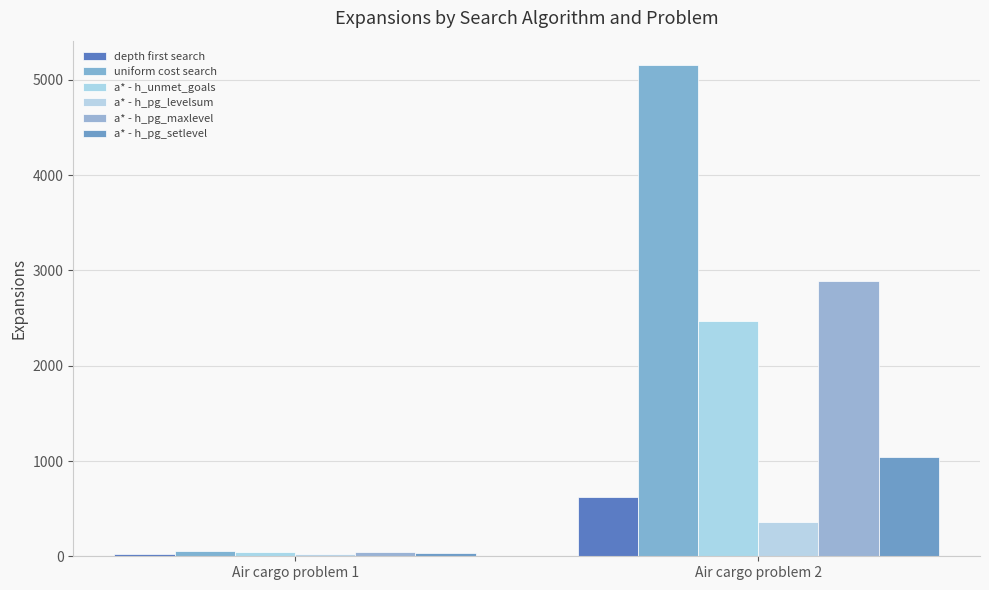

Reading left to right, transcribe all the data shown in this chart.

depth first search: 21	624
uniform cost search: 60	5154
a* - h_unmet_goals: 50	2467
a* - h_pg_levelsum: 28	357
a* - h_pg_maxlevel: 43	2887
a* - h_pg_setlevel: 33	1037